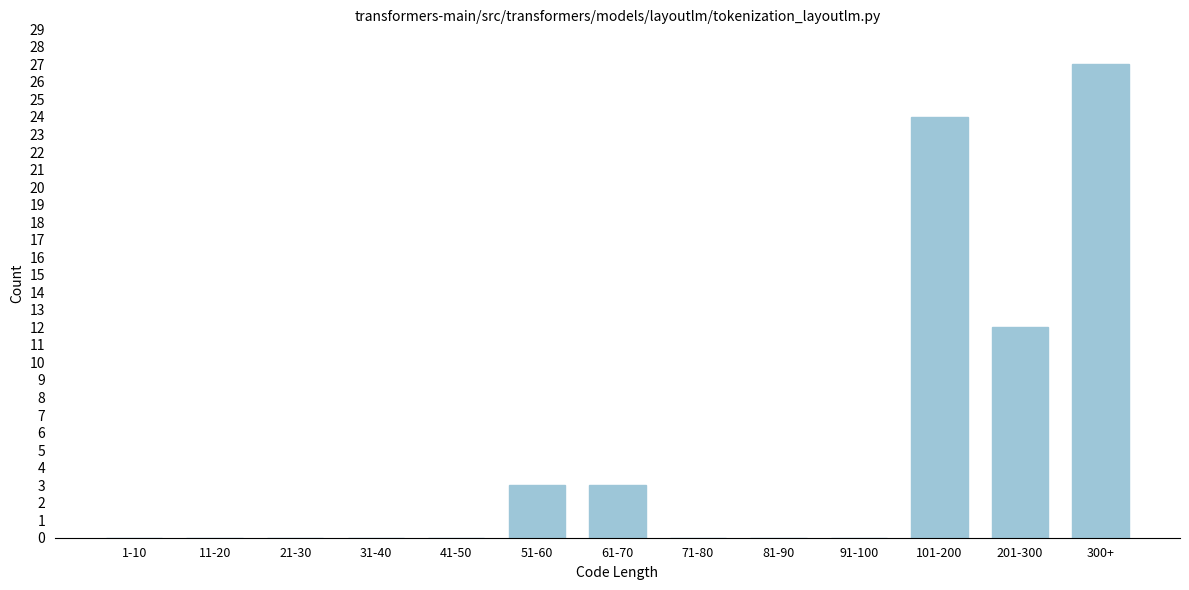

Reading right to left, extract all data points from this chart.

300+=27	201-300=12	101-200=24	91-100=0	81-90=0	71-80=0	61-70=3	51-60=3	41-50=0	31-40=0	21-30=0	11-20=0	1-10=0